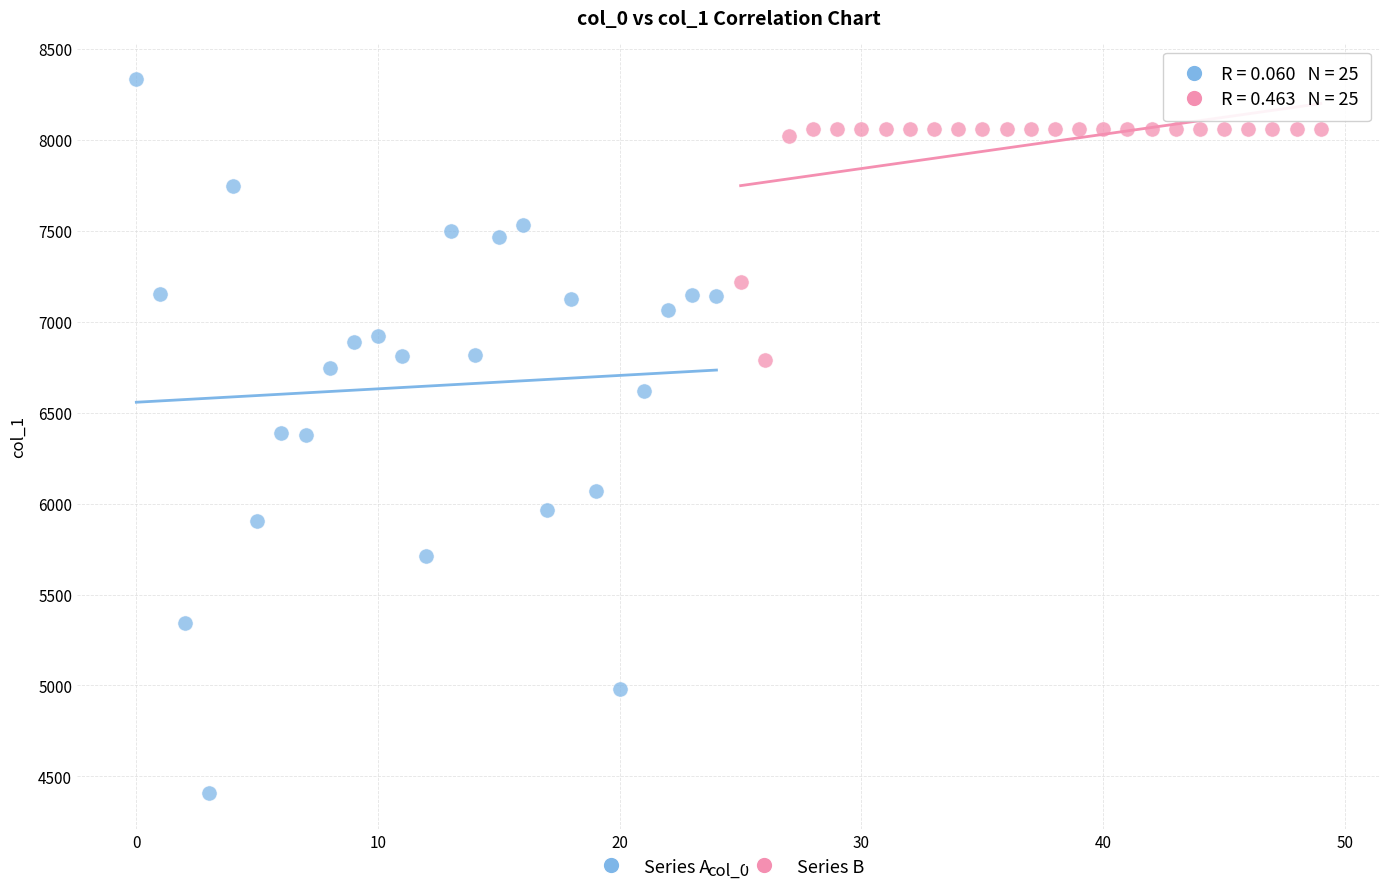

Which series reaches the minimum Y coordinate?

Series A